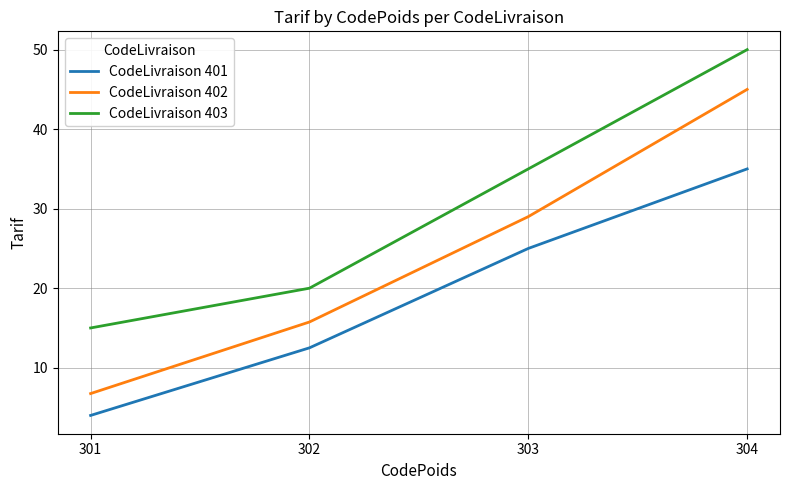

What is the difference between the maximum and second lowest values in the CodeLivraison 401 series?

22.5